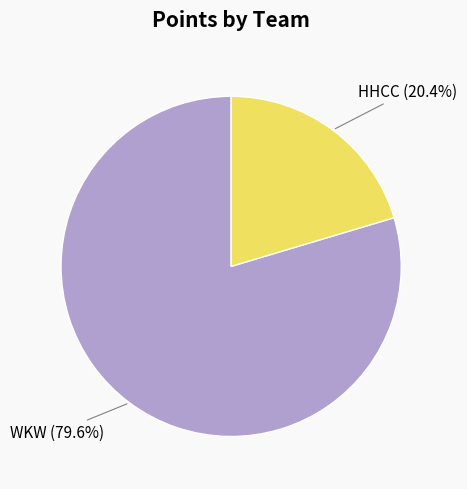

Which category has the smallest portion of the pie?

HHCC